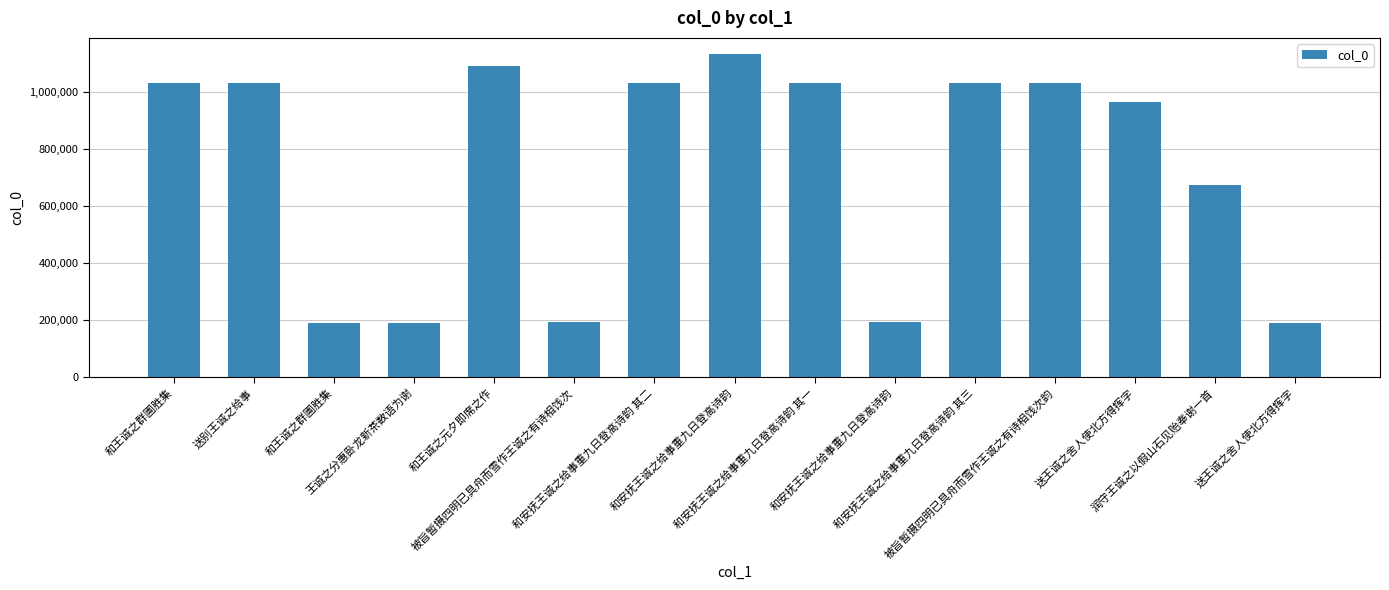

Rank the categories by value from highest to lowest.

和安抚王诚之给事重九日登高诗韵, 和王诚之元夕即席之作, 被旨暂摄四明已具舟而雪作王诚之有诗相饯次韵, 和王诚之群圃胜集, 送别王诚之给事, 和安抚王诚之给事重九日登高诗韵 其一, 和安抚王诚之给事重九日登高诗韵 其二, 和安抚王诚之给事重九日登高诗韵 其三, 送王诚之舍人使北方得挥字, 润守王诚之以假山石见贻奉谢一首, 和安抚王诚之给事重九日登高诗韵, 被旨暂摄四明已具舟而雪作王诚之有诗相饯次, 王诚之分惠卧龙新茶数语为谢, 和王诚之群圃胜集, 送王诚之舍人使北方得挥字